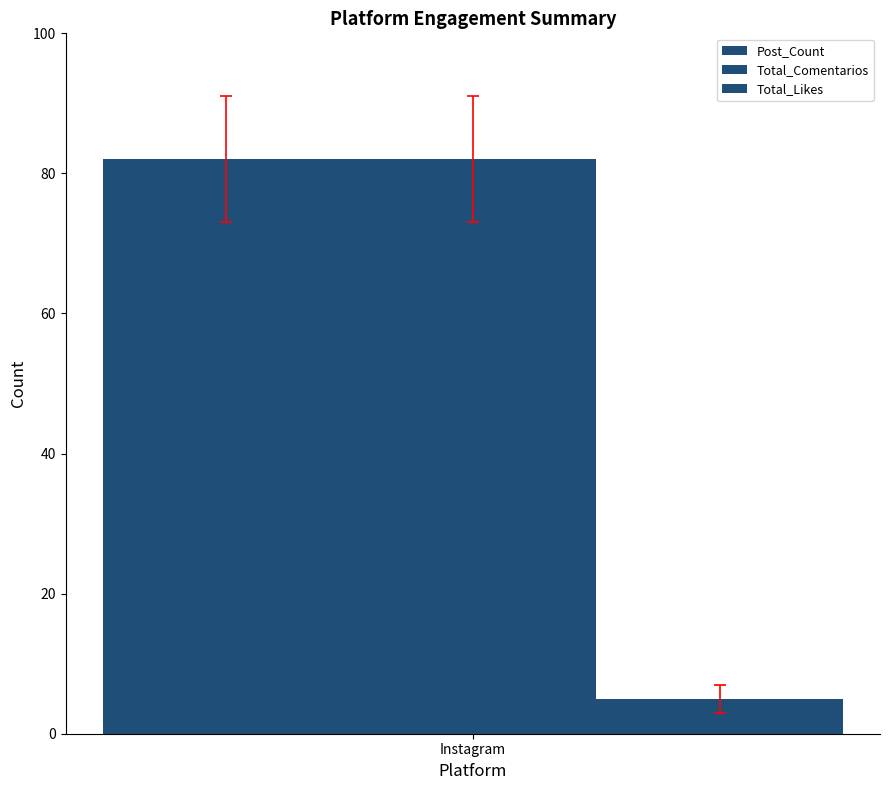

How many bars are there in each group?

3